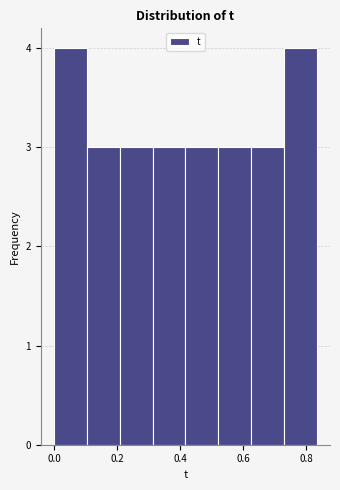

Reading left to right, transcribe this chart: for each bar, give the range it covers on the x-axis and its height. Neither the bar edges nor the heights are printed on the chart, so give them approximately, as read against the axes.

0.00 to 0.10: 4
0.10 to 0.20: 3
0.20 to 0.32: 3
0.32 to 0.42: 3
0.42 to 0.52: 3
0.52 to 0.62: 3
0.62 to 0.72: 3
0.72 to 0.84: 4